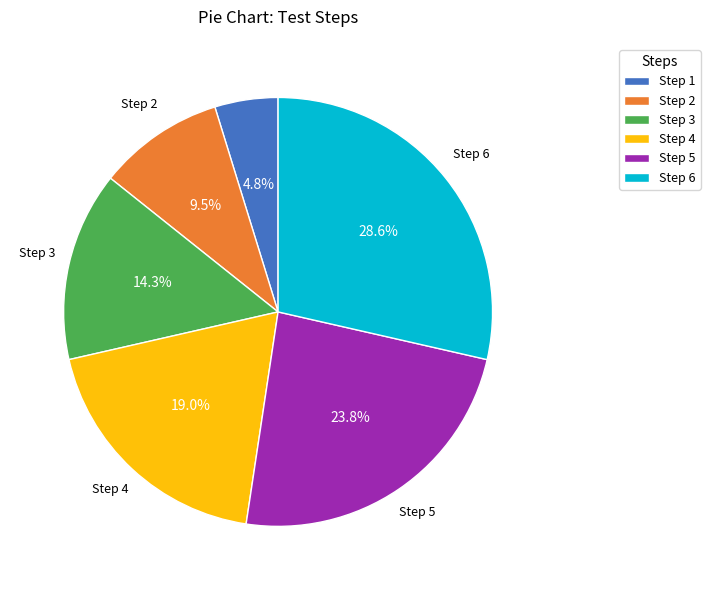

Approximately how many times larger is the value at Step 6 compared to Step 3?

2.0